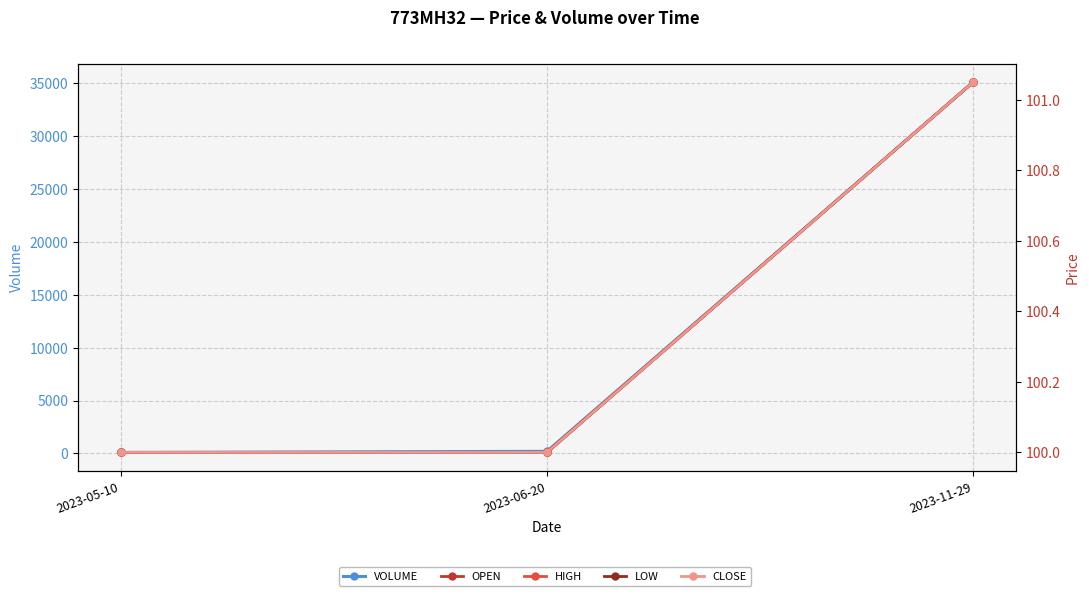

What is the difference between the maximum and minimum values in the CLOSE series?

1.0